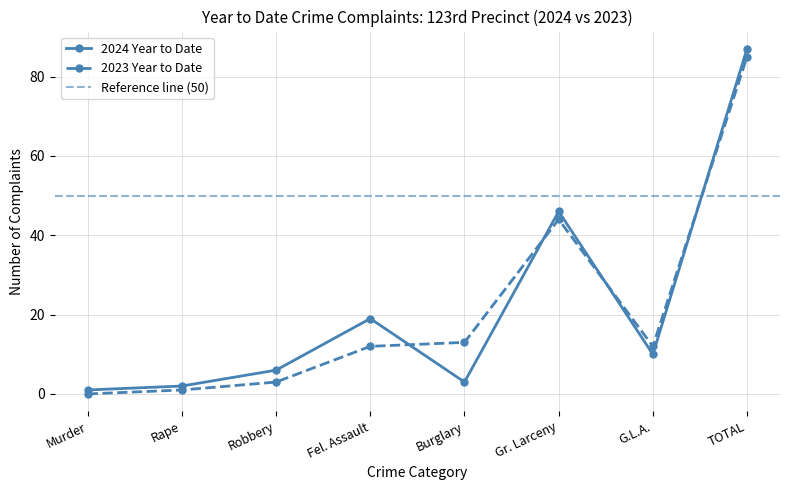

Between Fel. Assault and Gr. Larceny, which is larger?

Gr. Larceny